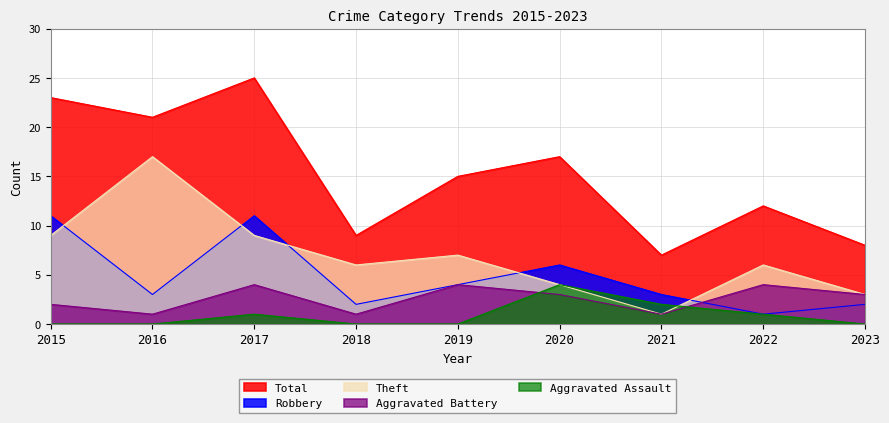

Does the chart have visible grid lines?

Yes